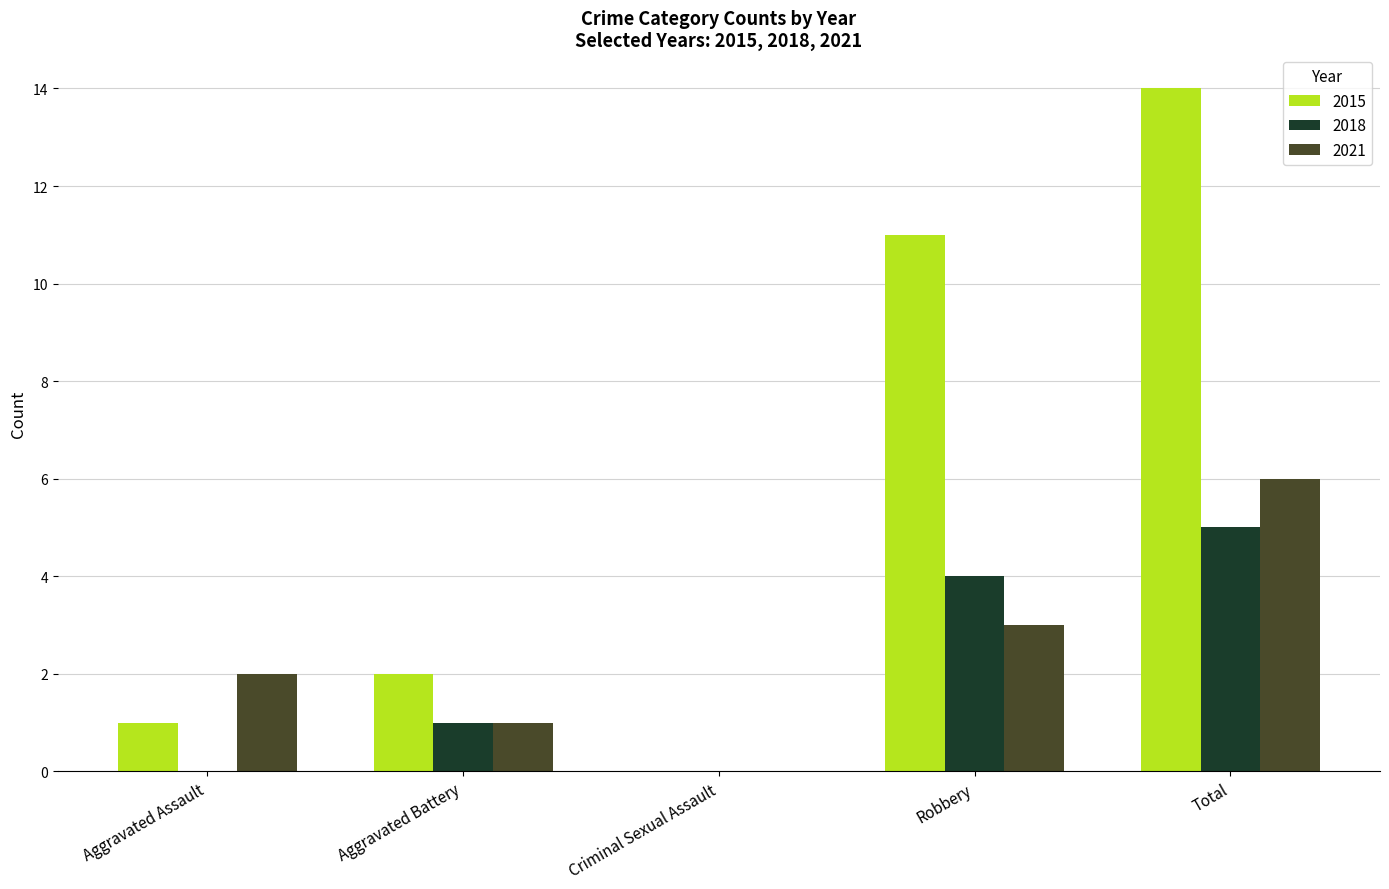

Reading right to left, what are all the values shown in this chart?

2015: Total=14	Robbery=11	Criminal Sexual Assault=0	Aggravated Battery=2	Aggravated Assault=1
2018: Total=5	Robbery=4	Criminal Sexual Assault=0	Aggravated Battery=1	Aggravated Assault=0
2021: Total=6	Robbery=3	Criminal Sexual Assault=0	Aggravated Battery=1	Aggravated Assault=2